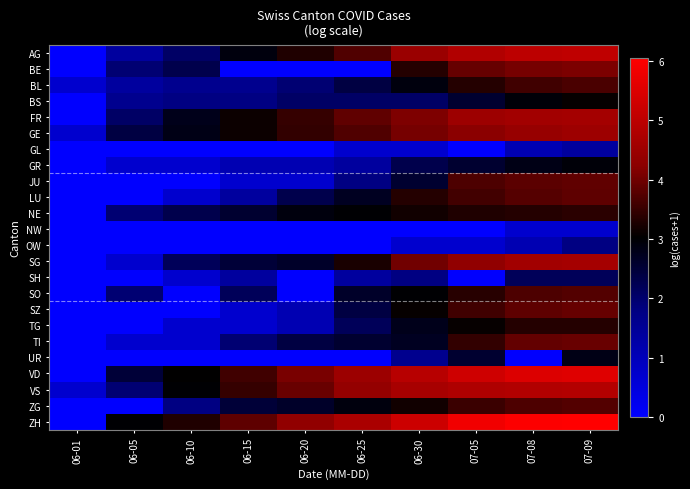

What is the spread (max minus min) of values at 07-05?

5.8